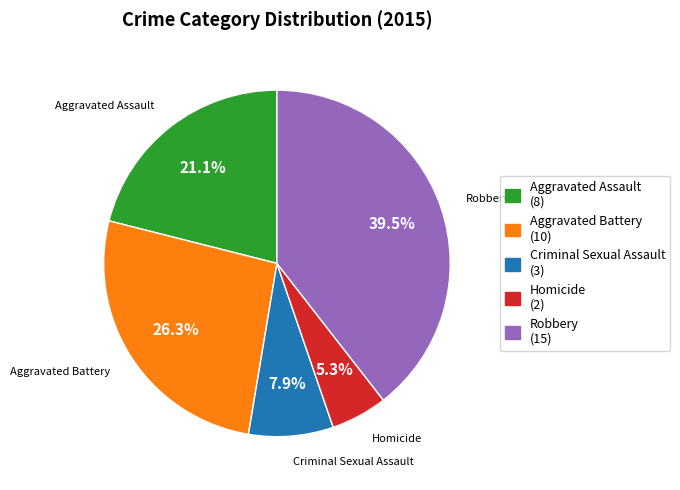

Is it true that Robbery is 50% of the pie?

False